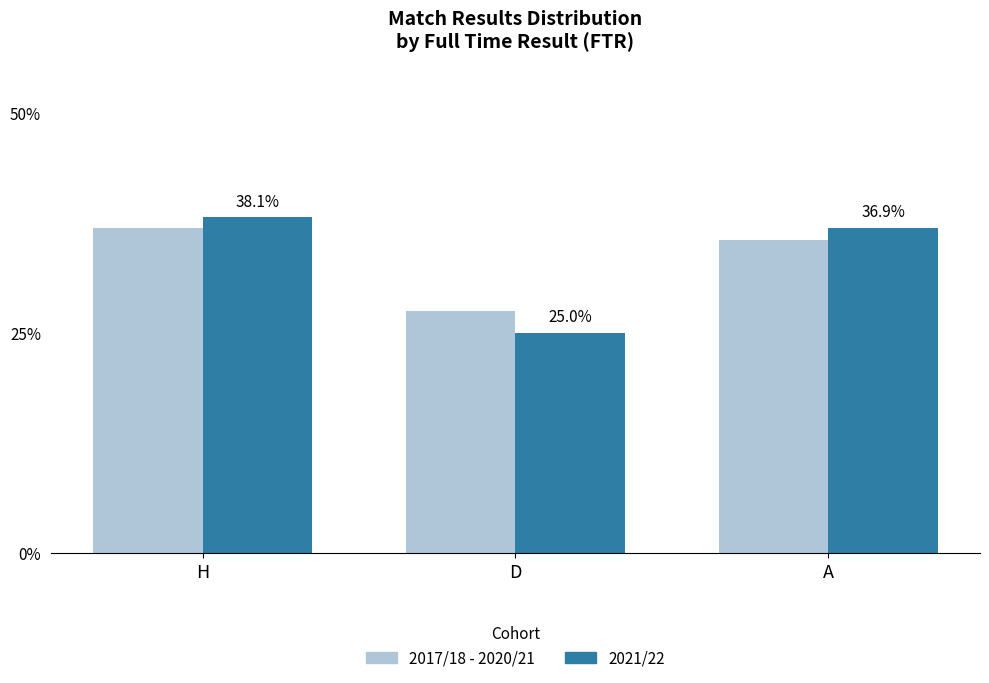

What position from the right is D?

2